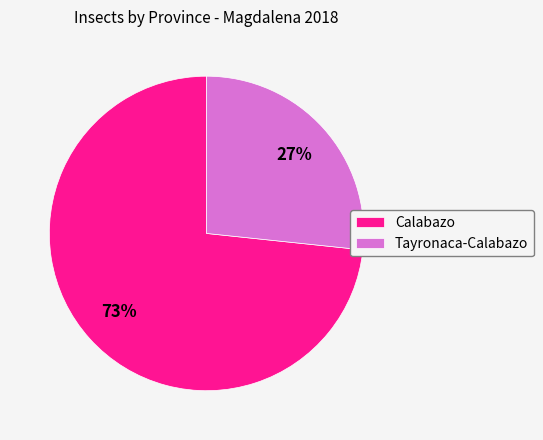

True or false: Calabazo accounts for 87% of the total.

False